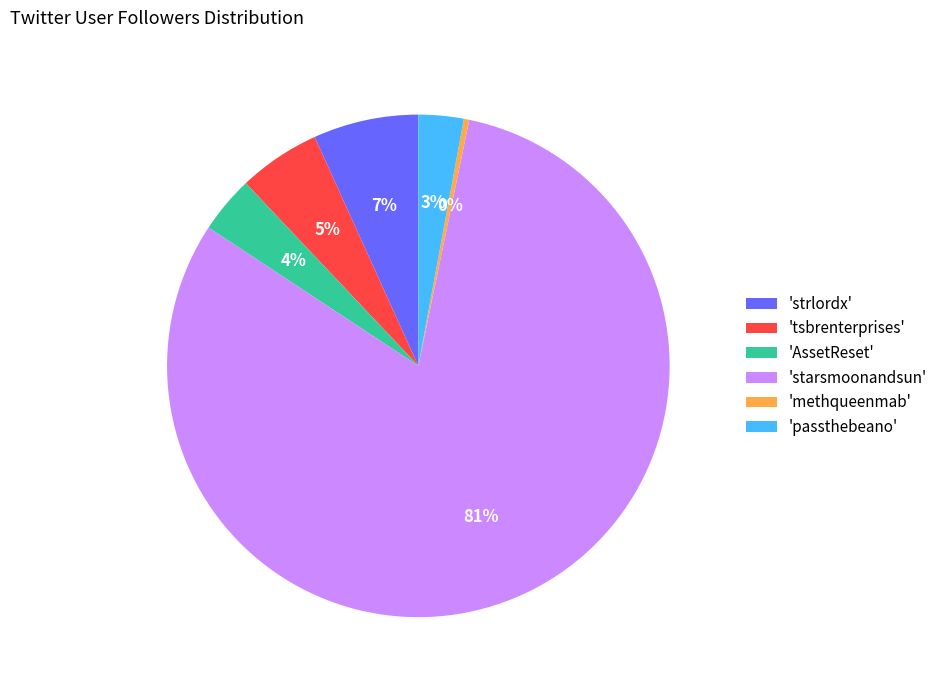

Is it true that 'strlordx' is 1% of the pie?

False